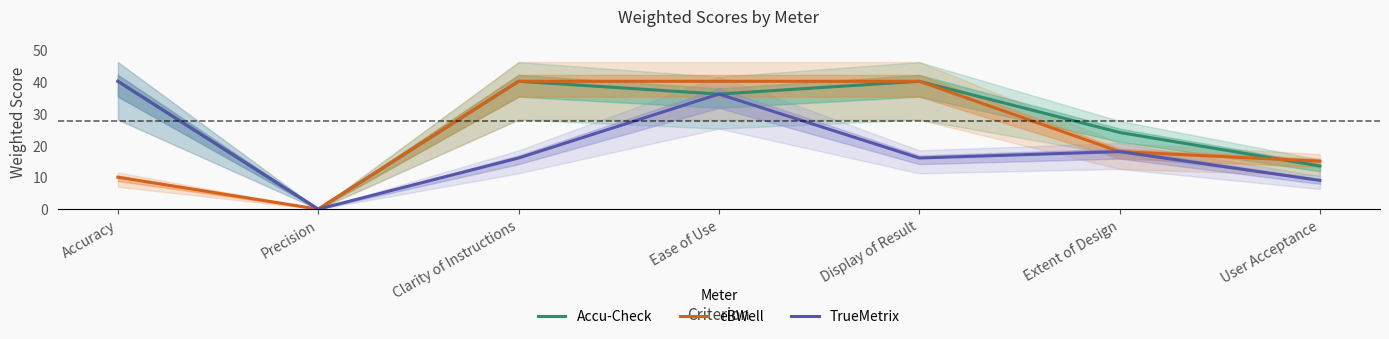

True or false: TrueMetrix and eBWell cross at least once.

False